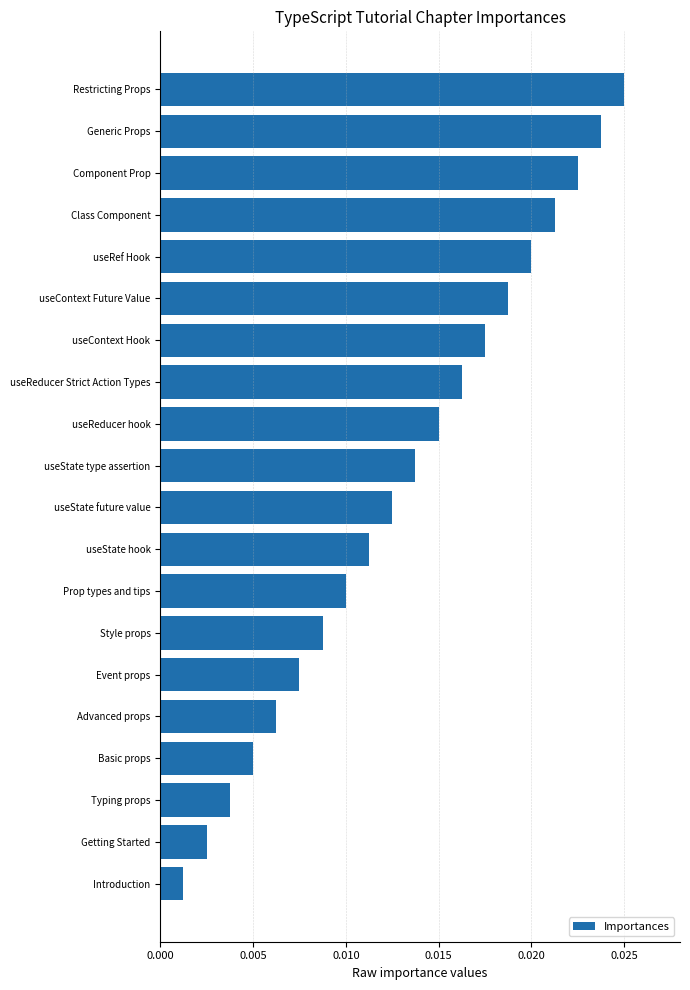

Where is the data nearest to the value 0?

Introduction